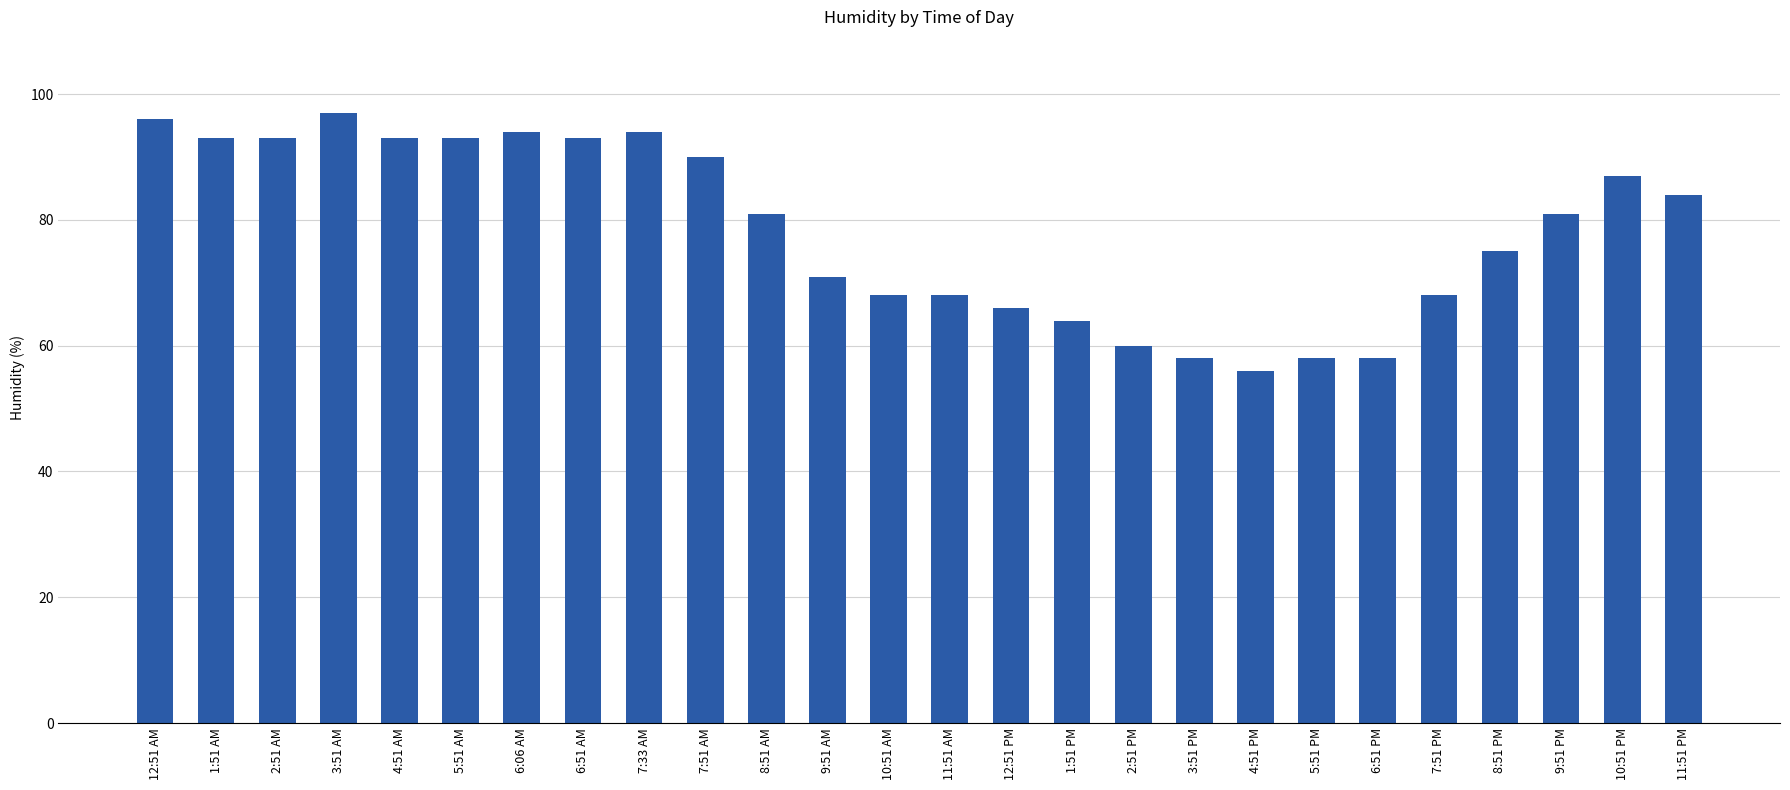

What is the label of the 18th bar from the left?

3:51 PM